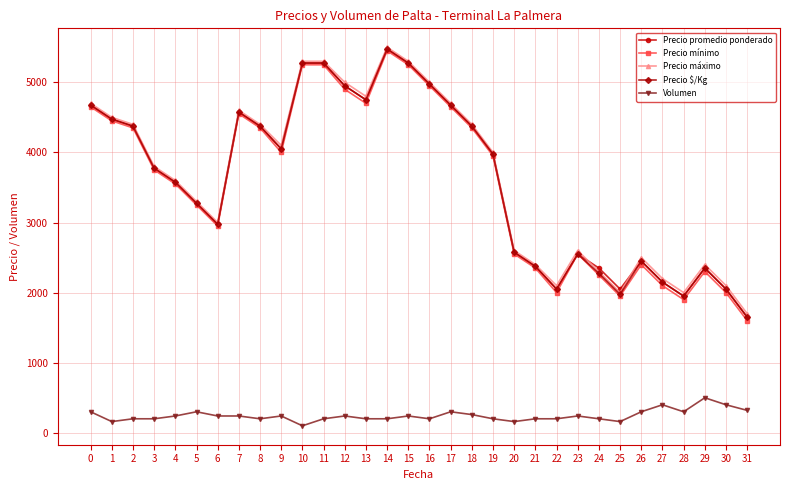

What is the difference between the highest and lowest values at 23?

2360